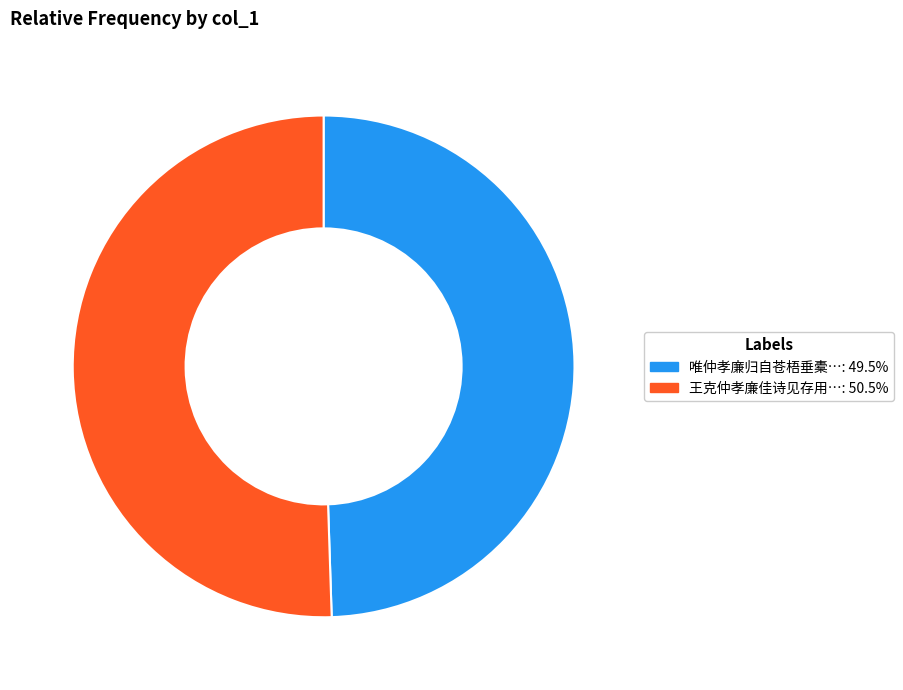

Is there any slice that represents more than half of the pie?

Yes